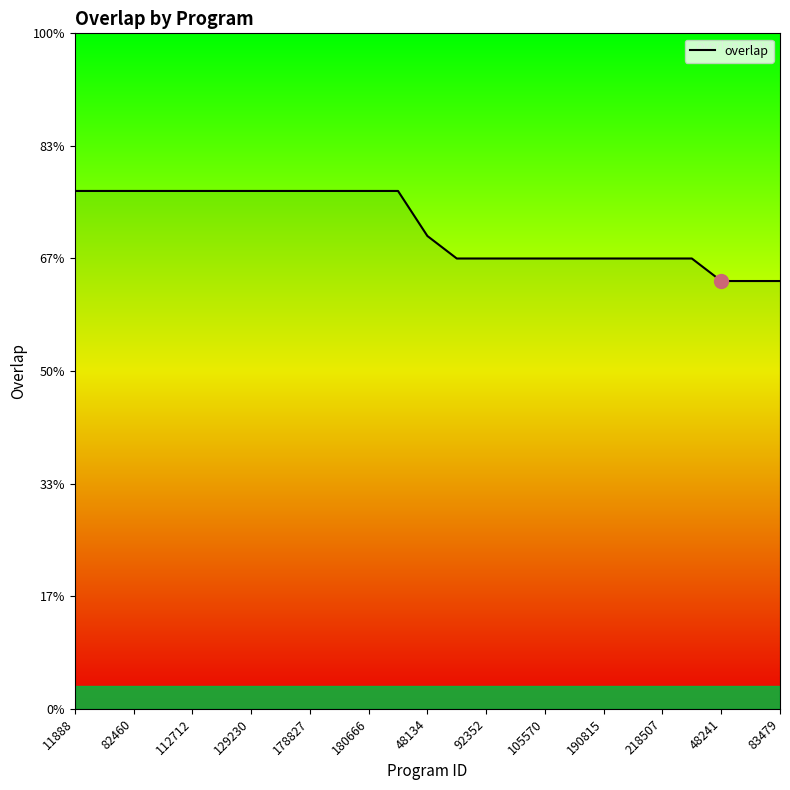

Is this an area chart (filled region under the line)?

Yes